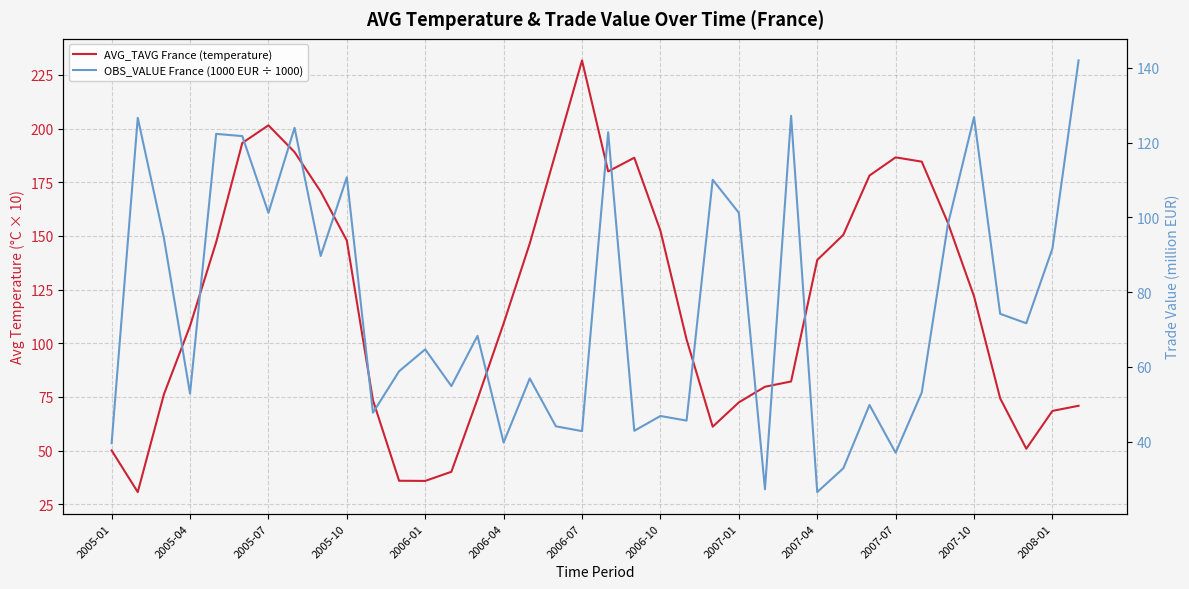

Between 32 and 2006-04, which is larger?

2006-04